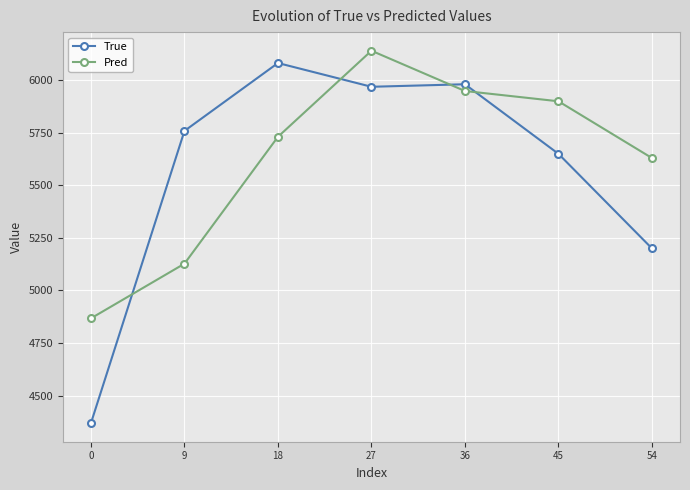

At which category does the chart reach its peak across all series?

27